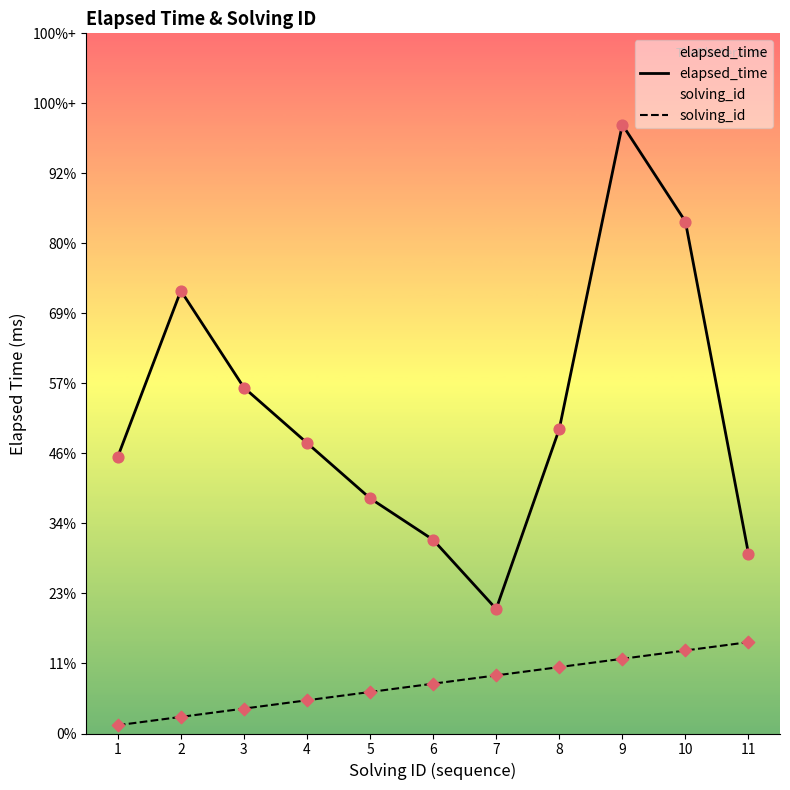

Which series contains the highest Y value?

elapsed_time